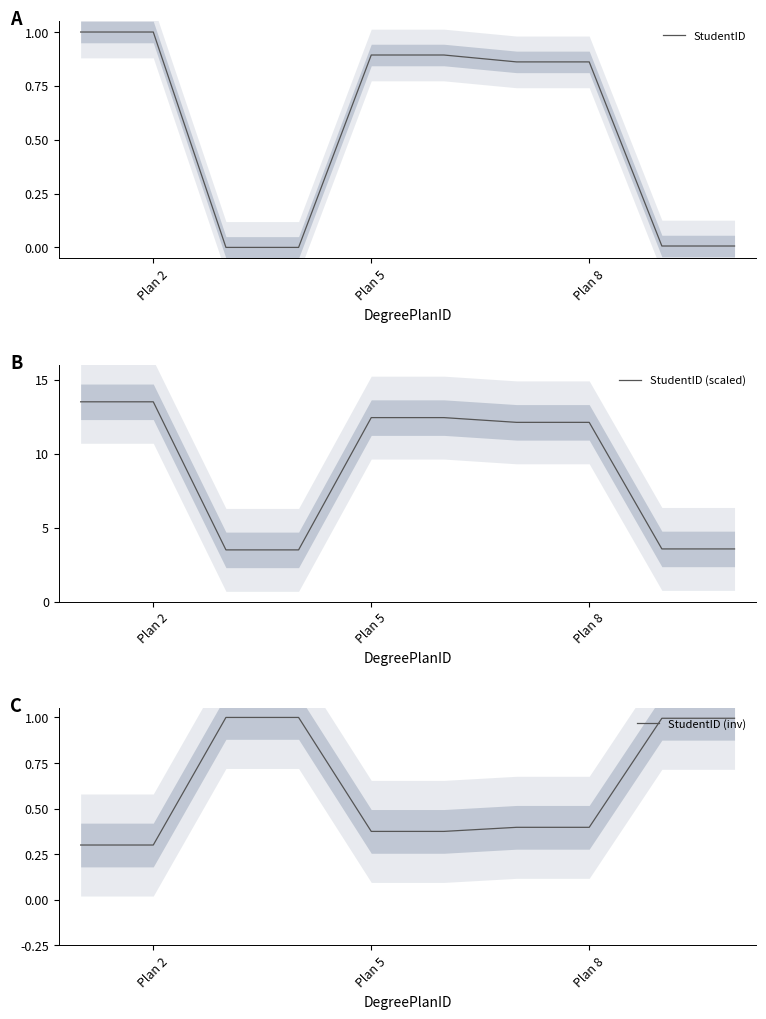

The StudentID (scaled) series shows 16.1 at Plan 8. True or false?

False